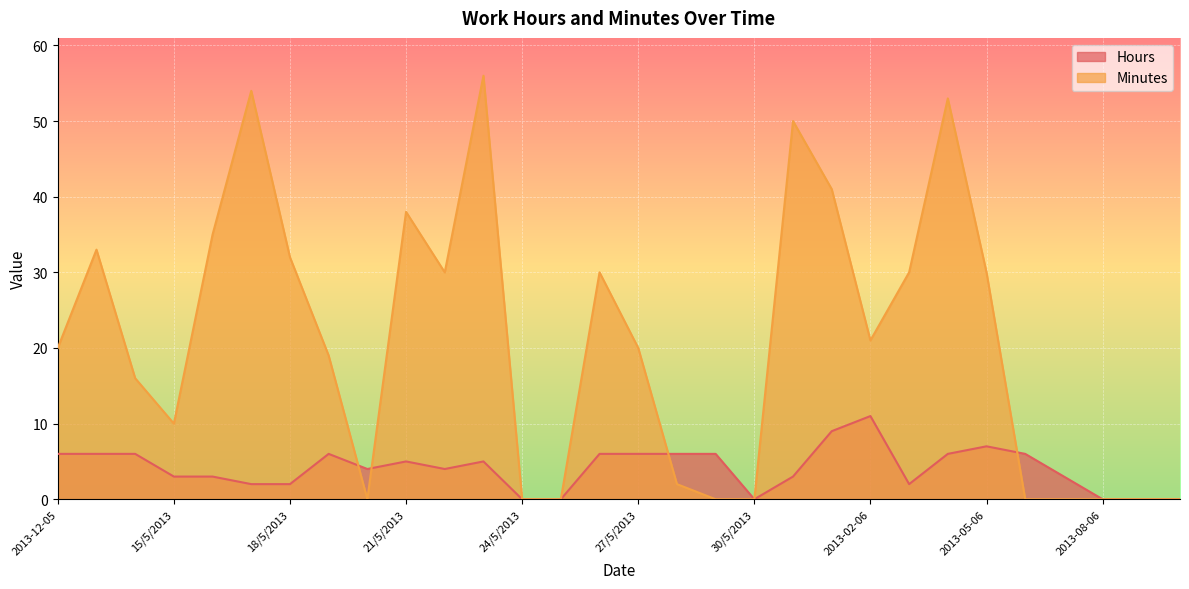

Rank the series by their average value, from lowest to highest.

Hours, Minutes